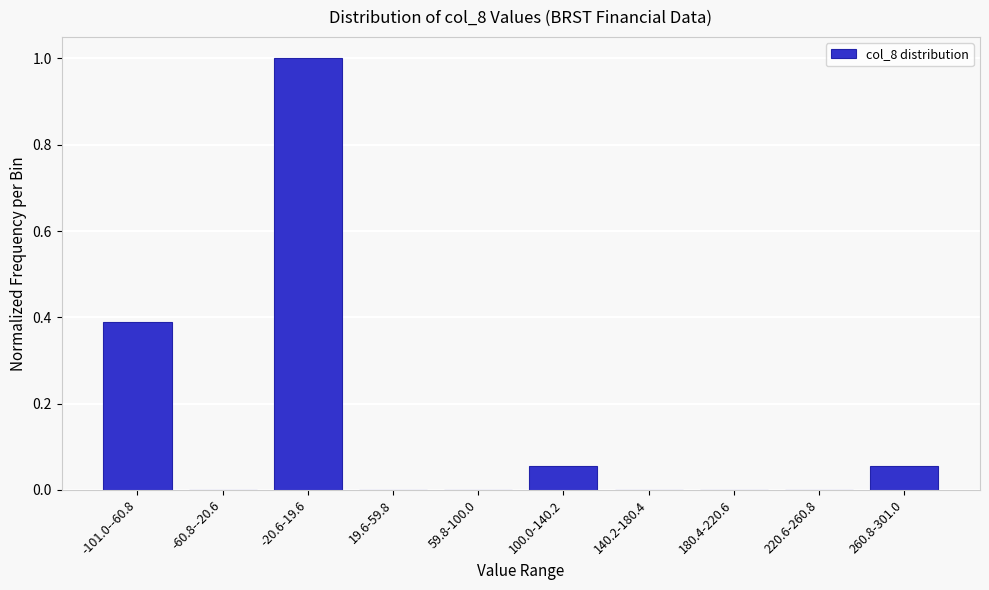

What is the change in value from 180.4-220.6 to 260.8-301.0?

+0.1